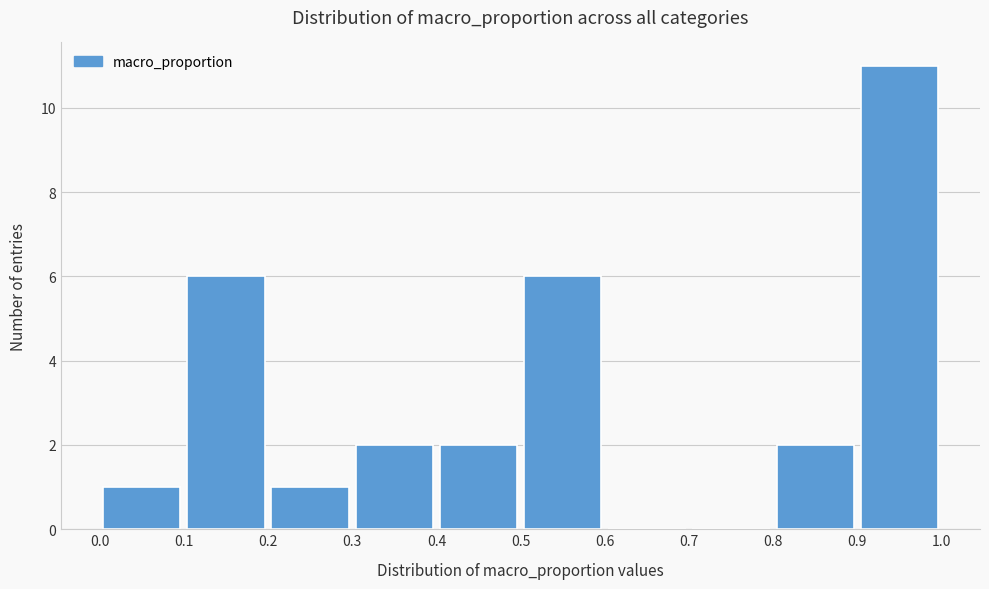

Which range on the x-axis has the tallest bar?

0.9 to 1.0